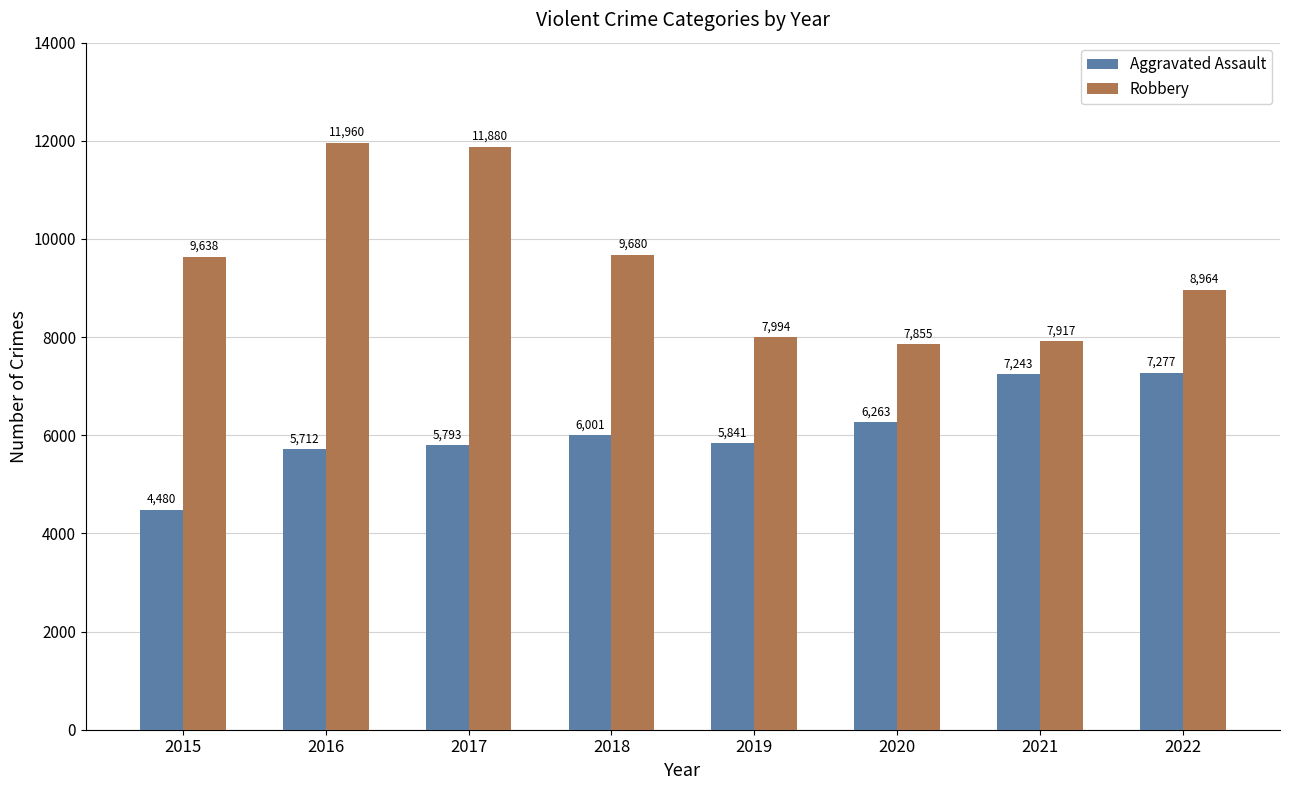

Rank the series by their maximum value, from highest to lowest.

Robbery, Aggravated Assault